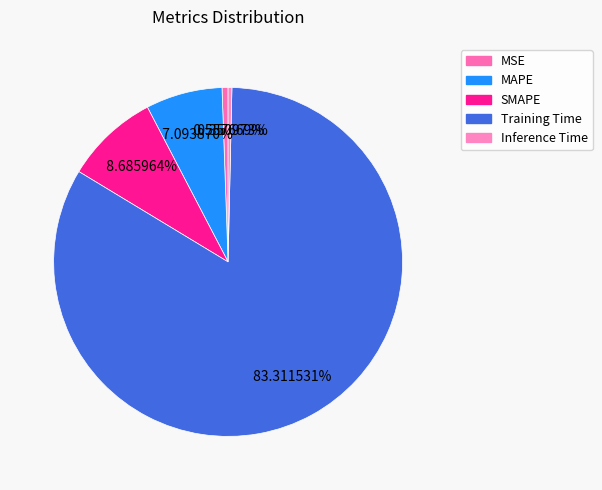

The Inference Time slice represents 0% of the pie. True or false?

True